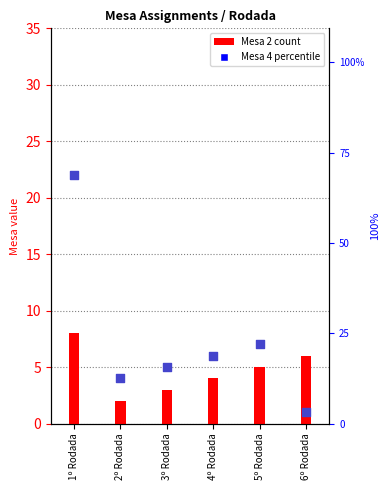

Which series has the largest total across all categories?

Mesa 4